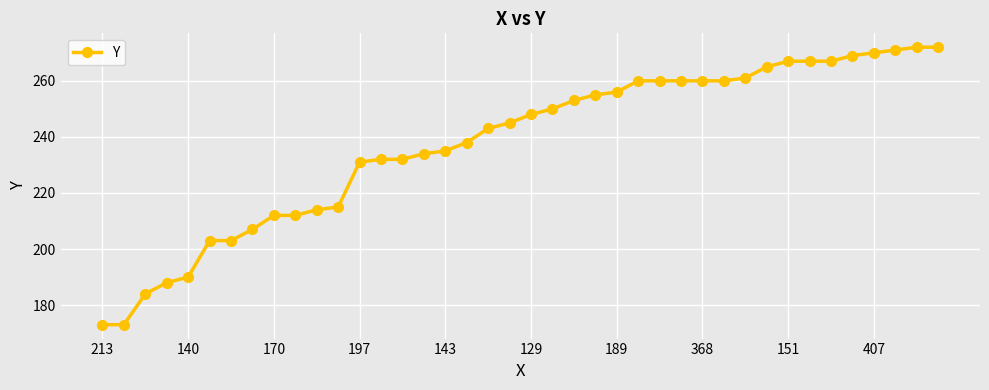

What is the difference between the maximum and minimum values?

99